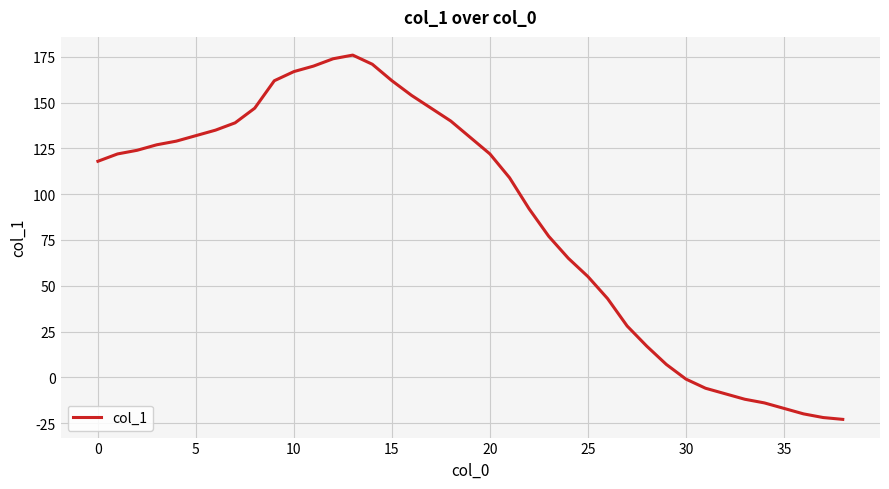

What is the difference between the maximum and minimum values?

199